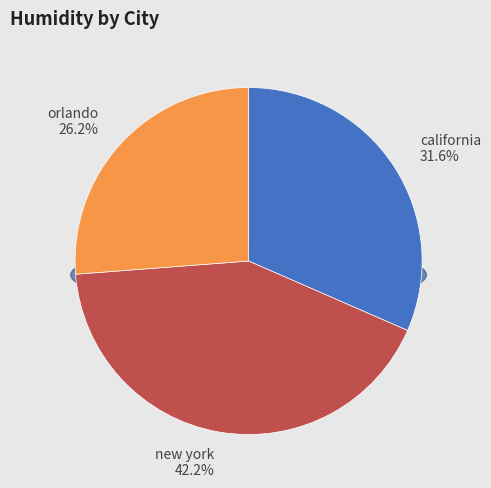

Is there a majority slice in this chart?

No